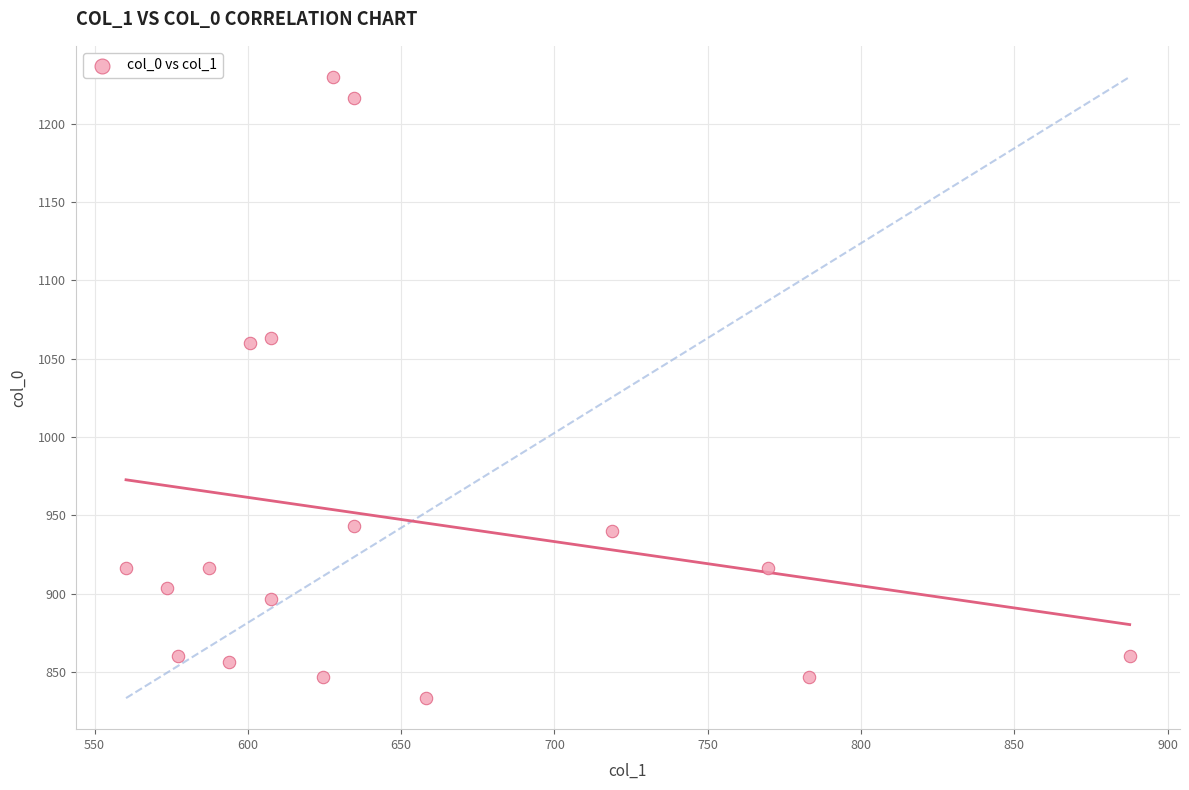

What is the range of Y values (max minus min)?

396.7